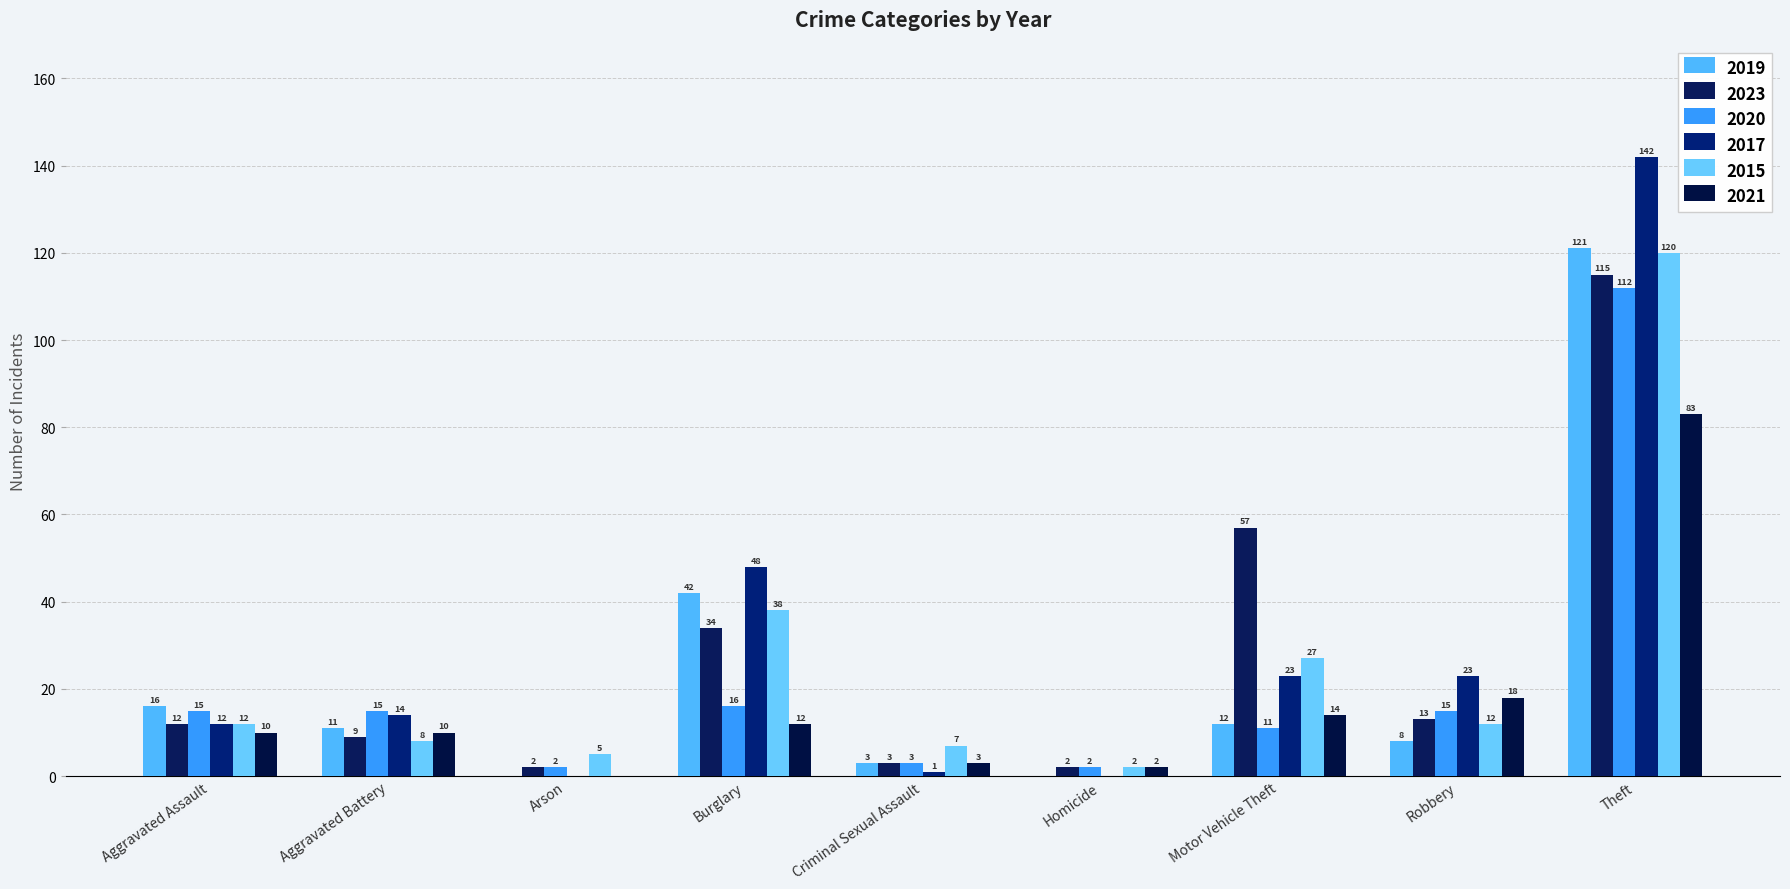

Which label corresponds to the largest value in the chart?

Theft